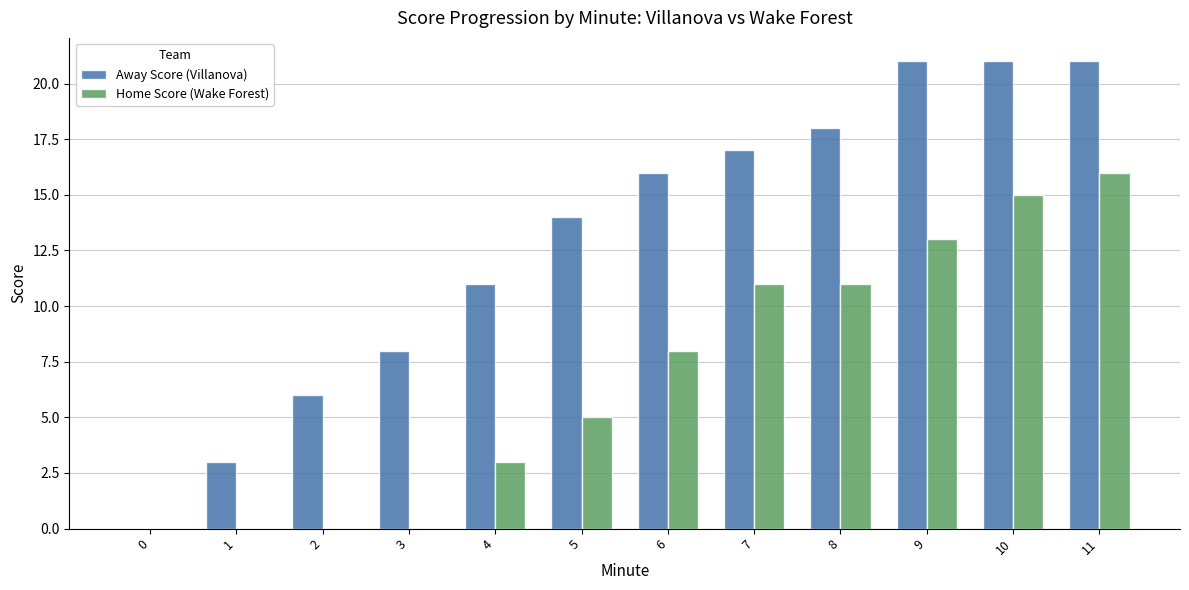

What is the maximum value shown in the chart?

21